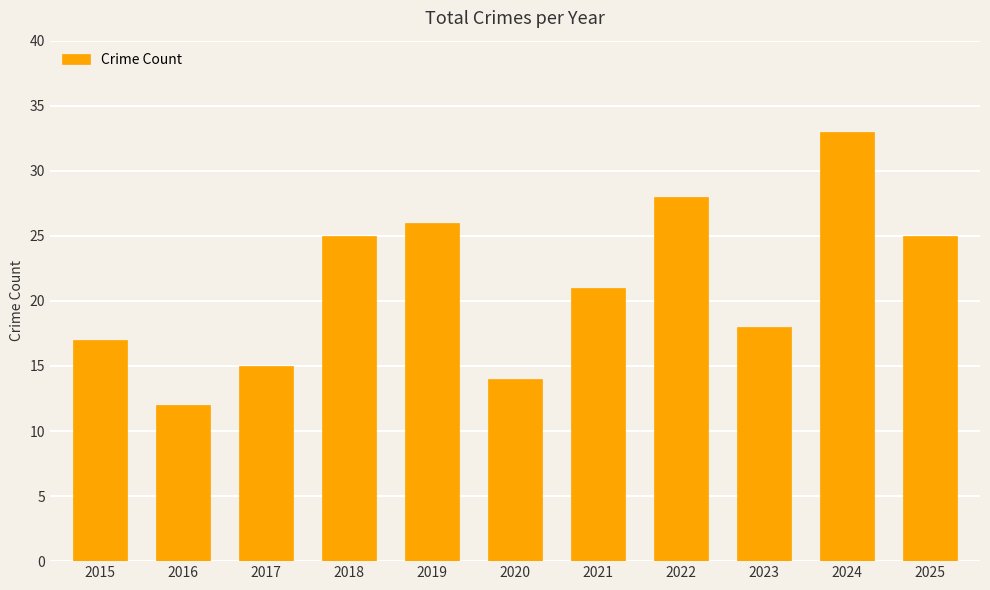

Reading left to right, what are all the values shown in this chart?

2015=17	2016=12	2017=15	2018=25	2019=26	2020=14	2021=21	2022=28	2023=18	2024=33	2025=25